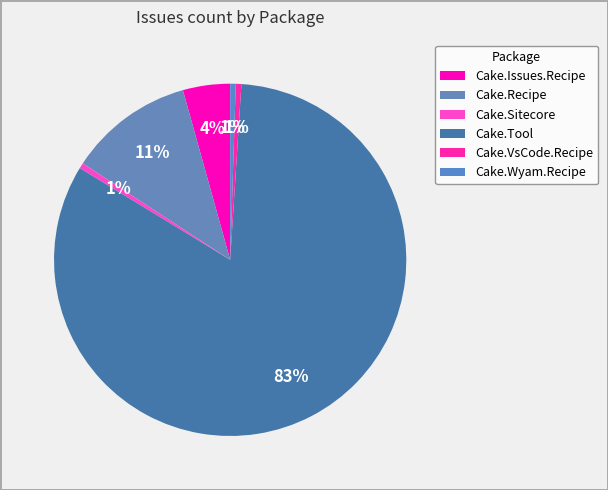

What percentage is the Cake.Recipe slice, to the nearest percent?

11%